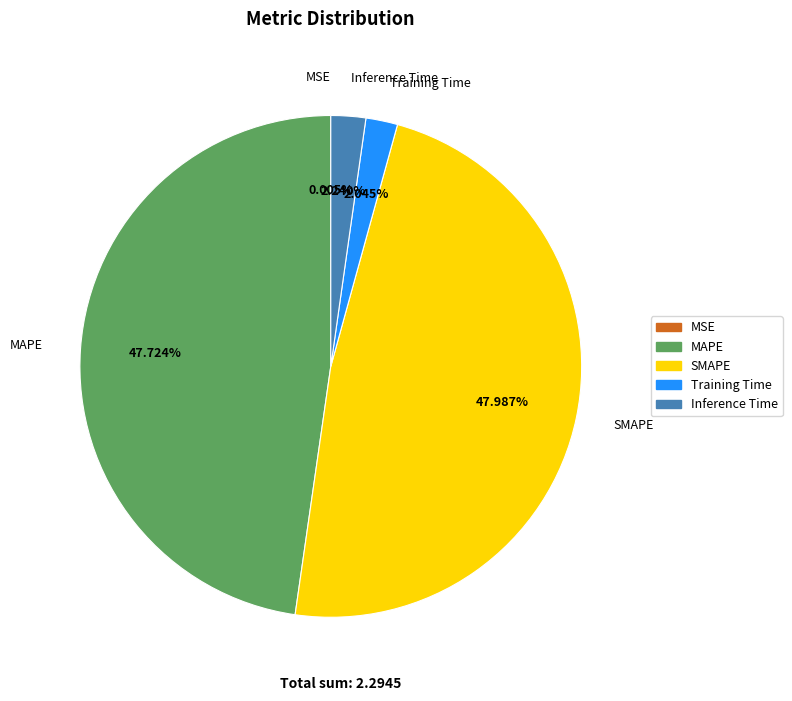

Between Inference Time and SMAPE, which is larger?

SMAPE